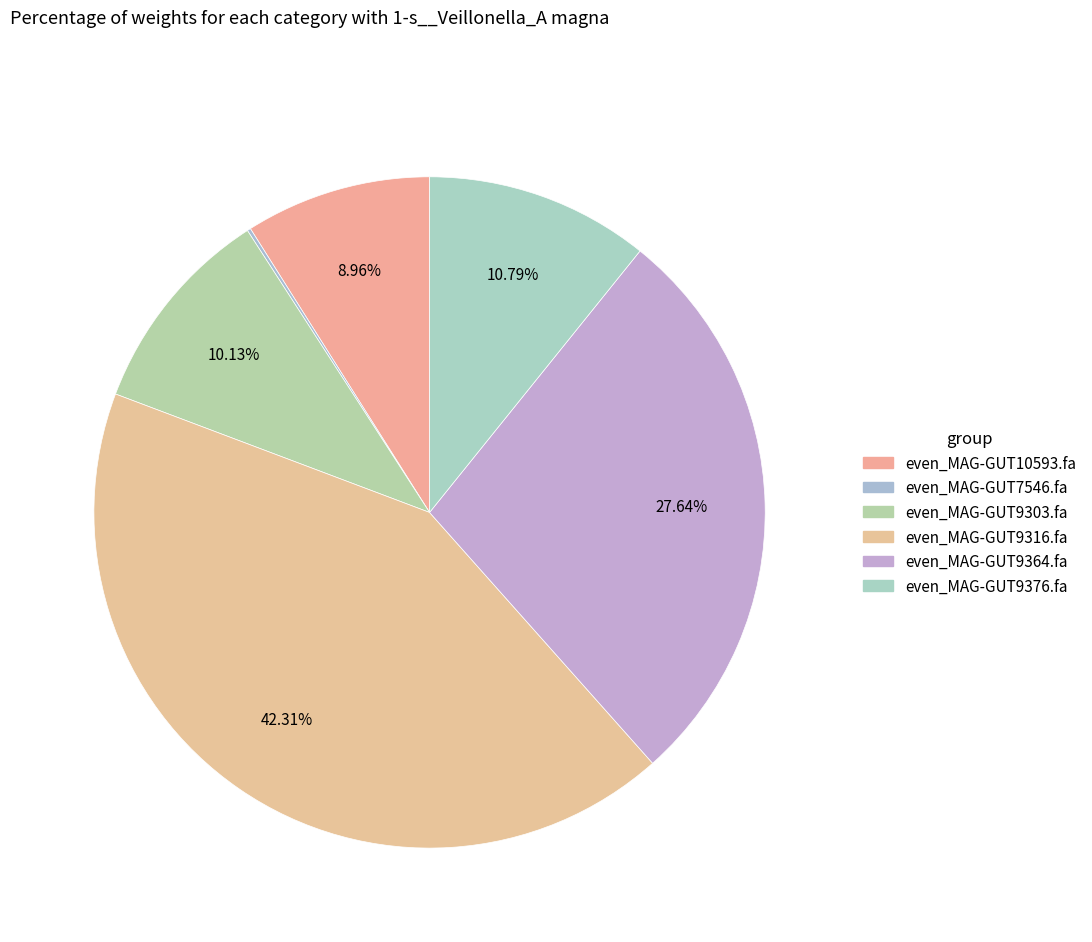

Is it true that even_MAG-GUT9316.fa is 42% of the pie?

True